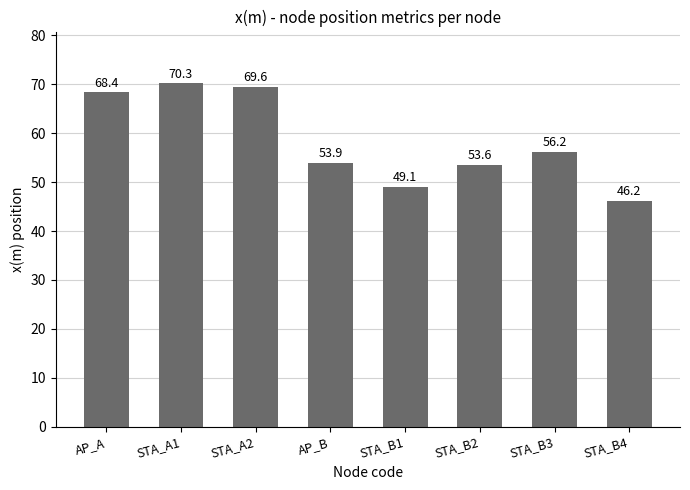

Reading left to right, extract all data points from this chart.

AP_A=68.4	STA_A1=70.3	STA_A2=69.6	AP_B=53.9	STA_B1=49.1	STA_B2=53.6	STA_B3=56.2	STA_B4=46.2